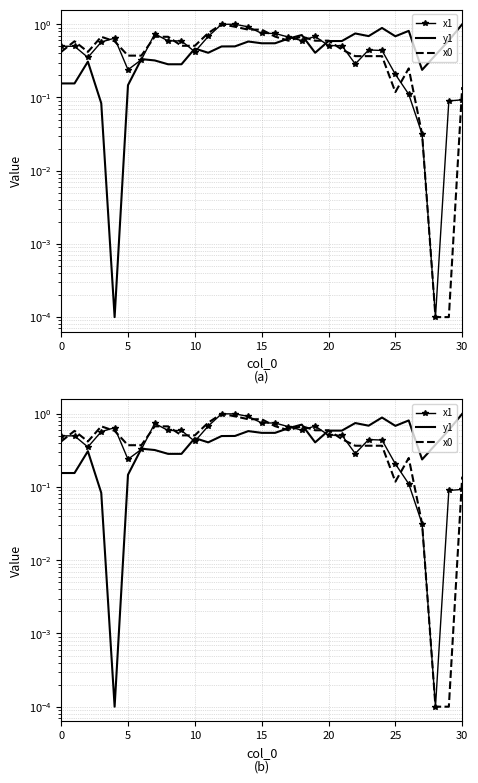

What is the spread (max minus min) of values at 8?

0.4